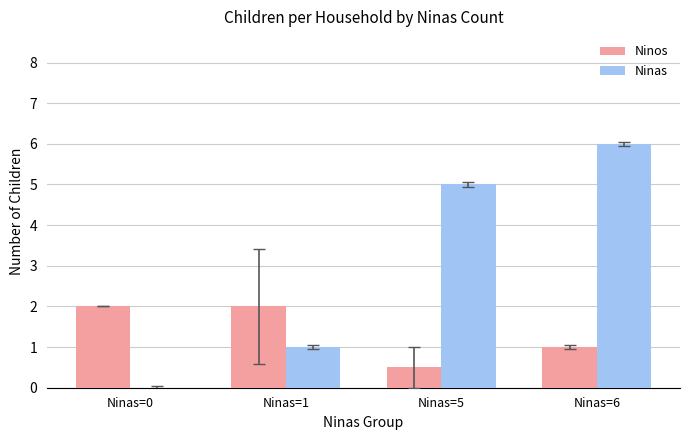

Which series has the largest total across all categories?

Ninas